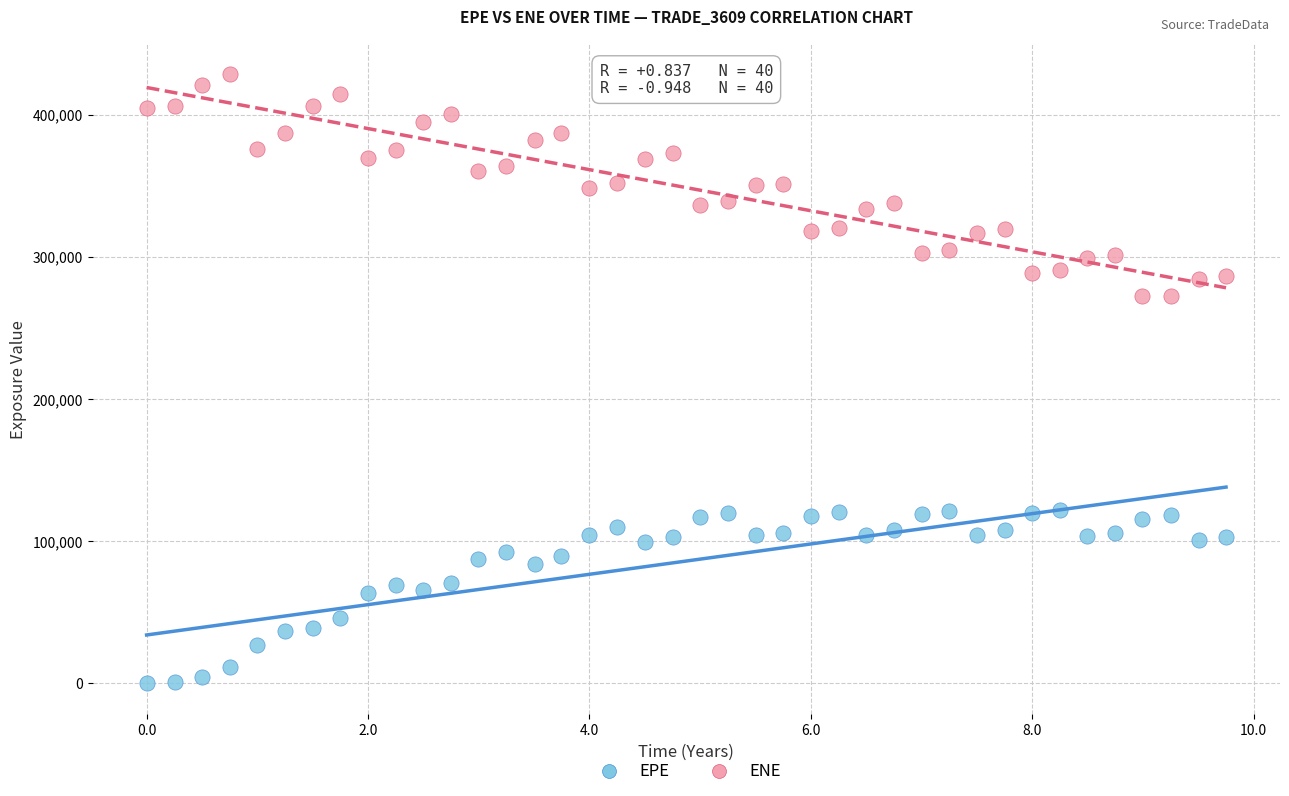

What are all the series names shown in the legend?

EPE, ENE